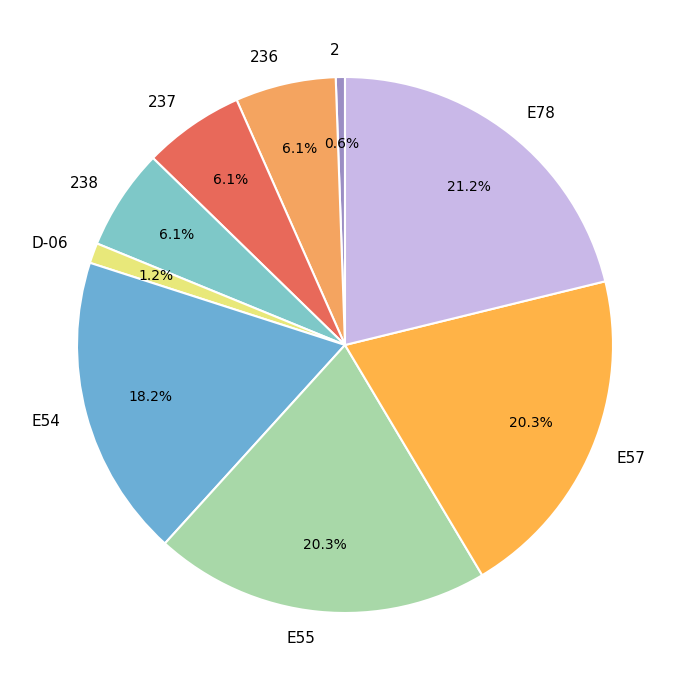

Is 2 the majority of the pie?

No